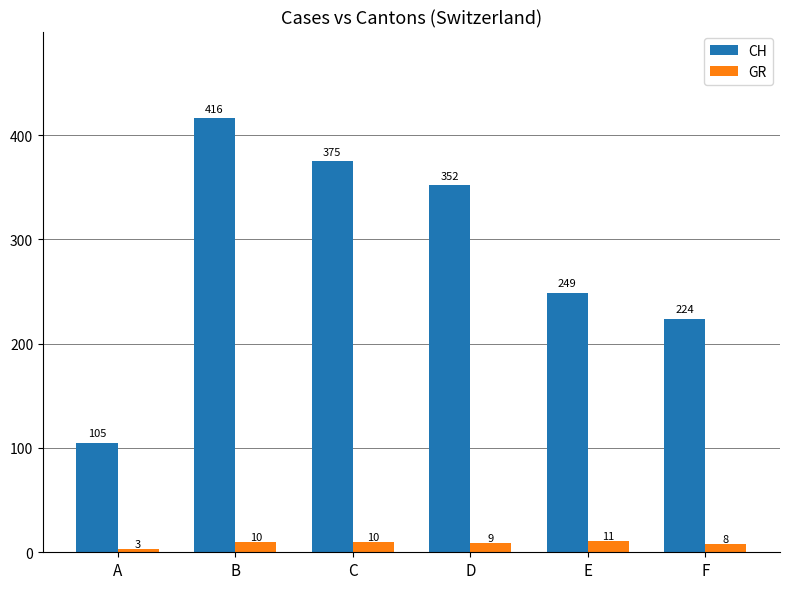

The CH series shows 249 at E. True or false?

True